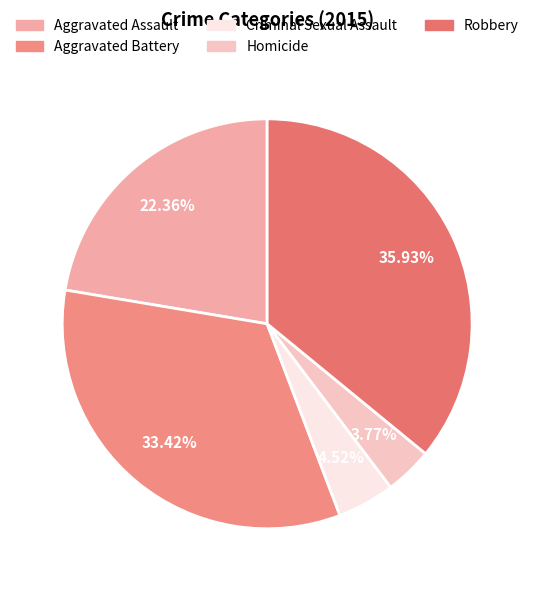

What percentage is the Aggravated Battery slice, to the nearest percent?

33%